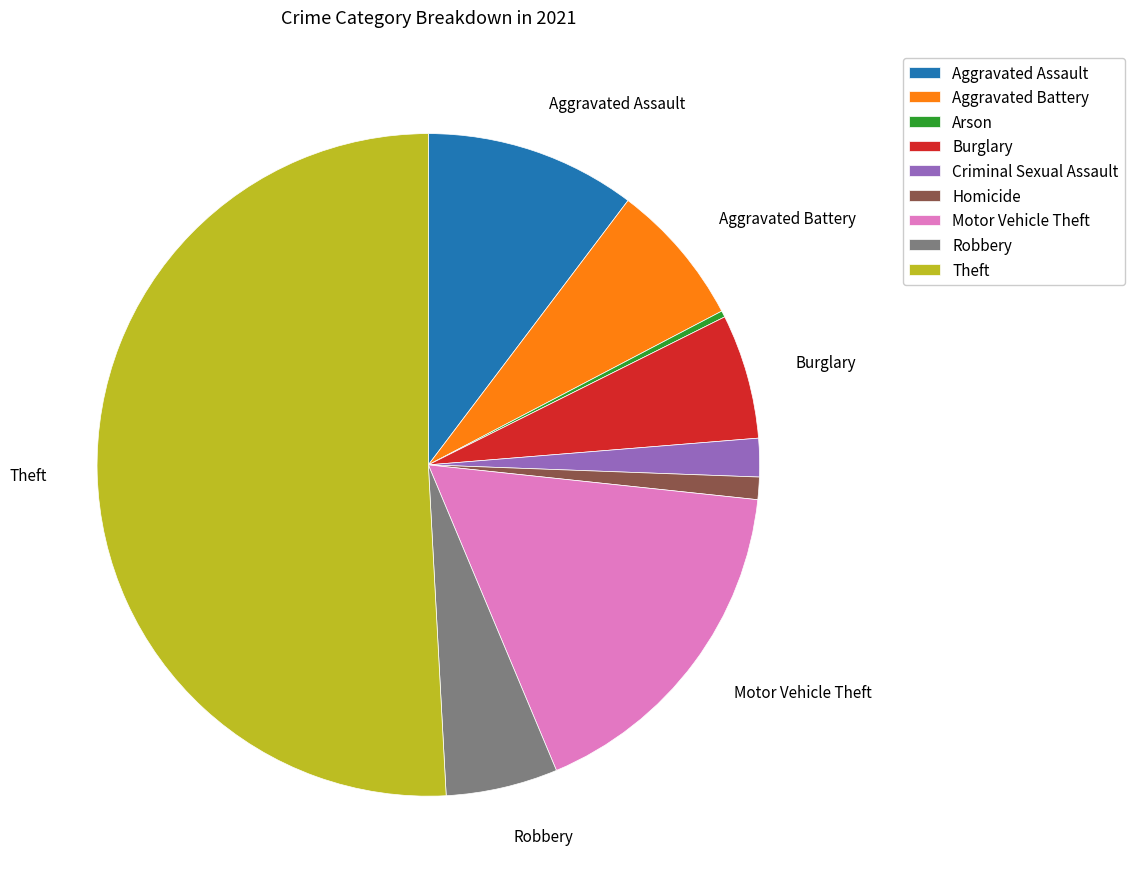

Is the sum of Burglary and Criminal Sexual Assault greater than half?

No